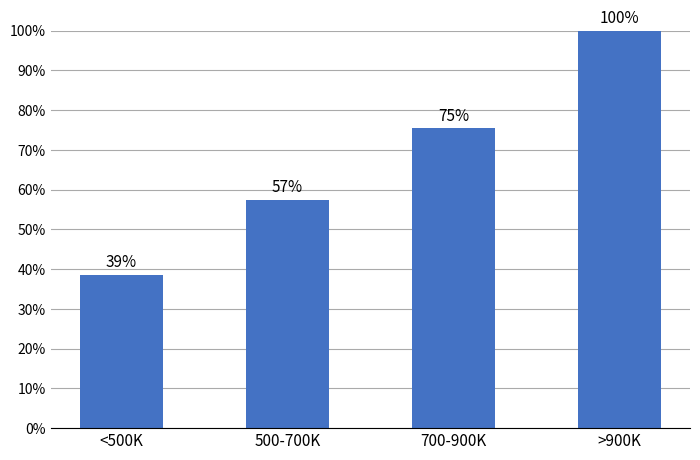

List the labels in order of value, smallest first.

<500K, 500-700K, 700-900K, >900K